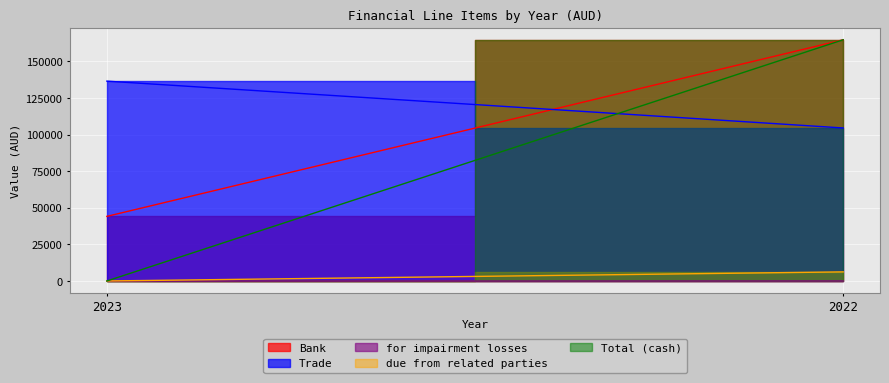

What is the value of the Bank point at the 1st from the left?

44132